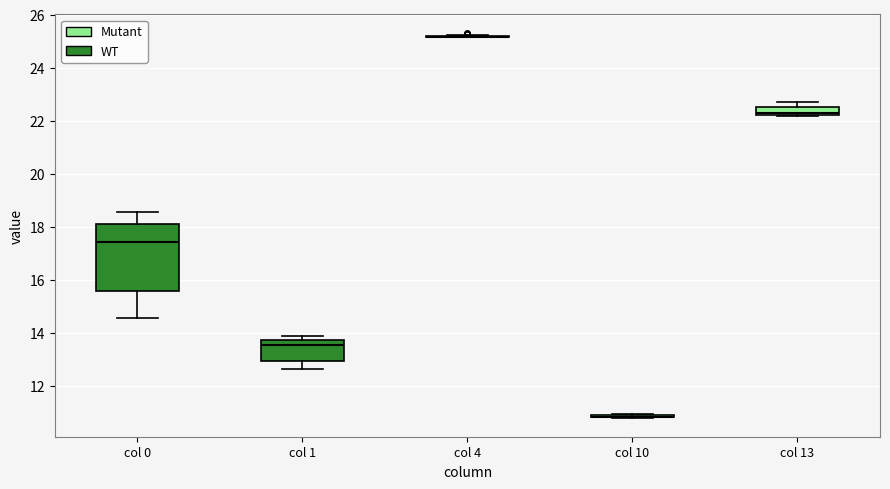

Reading left to right, transcribe this box plot: for each box, give where its median line is, the range the box spans, and where its two whiskers end, as read against the y-axis. The values are not printed on the chart, so give them approximately, as read against the axis.

col 0: median 17.4, box 15.6 to 18.0, whiskers 14.6 to 18.6
col 1: median 13.6, box 13.0 to 13.8, whiskers 12.6 to 13.8 (just above the box's upper edge)
col 4: box collapsed to a line at 25.2, whiskers 25.2 to 25.2
col 10: box collapsed to a line at 10.8, whiskers 10.8 to 11.0
col 13: median 22.2 (just above the box's lower edge), box 22.2 to 22.6, whiskers 22.2 to 22.8